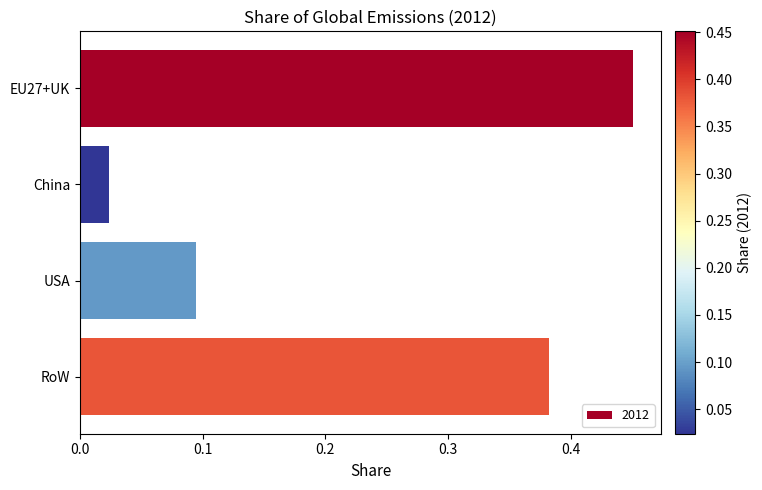

Is it true that the value at RoW is 0.5?

False